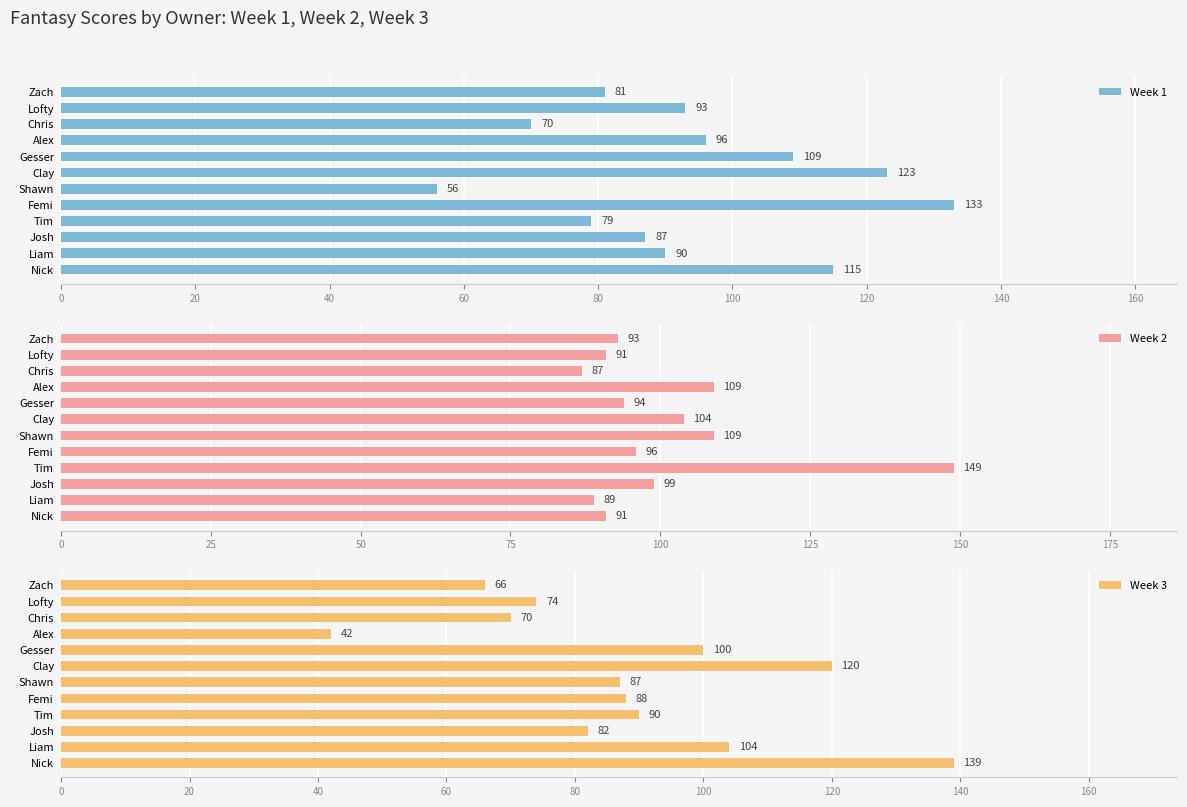

True or false: Week 3 has a value of 31 at Chris.

False